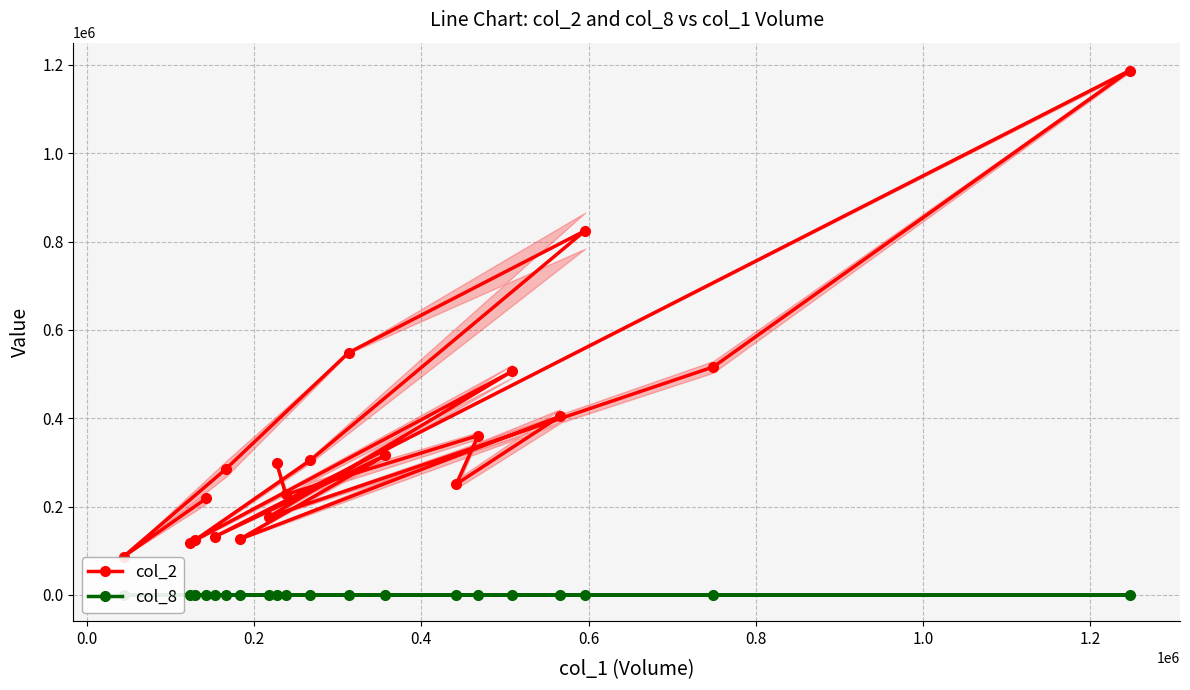

What is the highest value of the col_8 series?

30